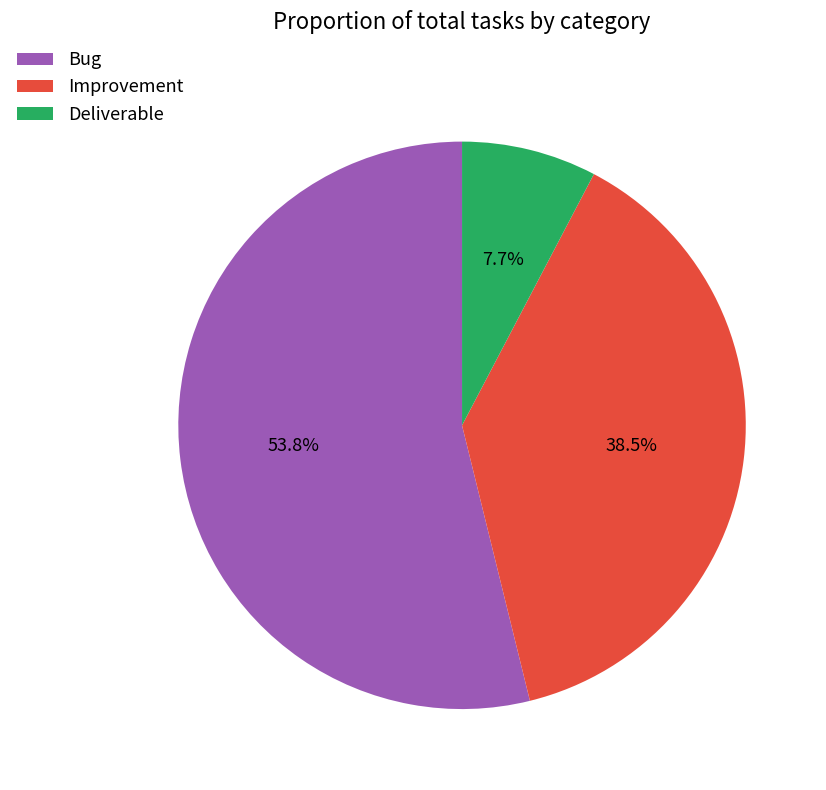

To the nearest percent, what is the difference between the Deliverable and Improvement slice percentages?

31%